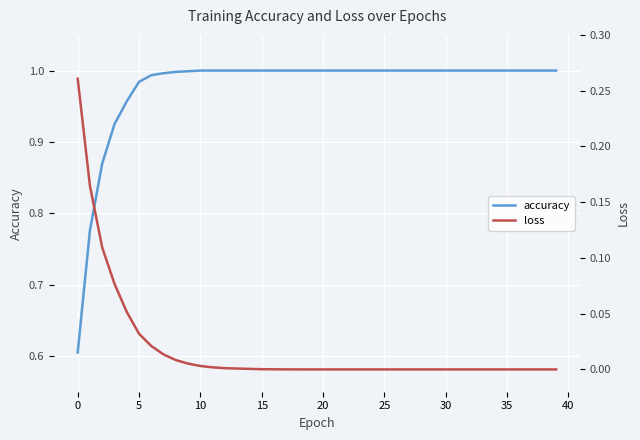

At how many categories does at least one series exceed 0?

40